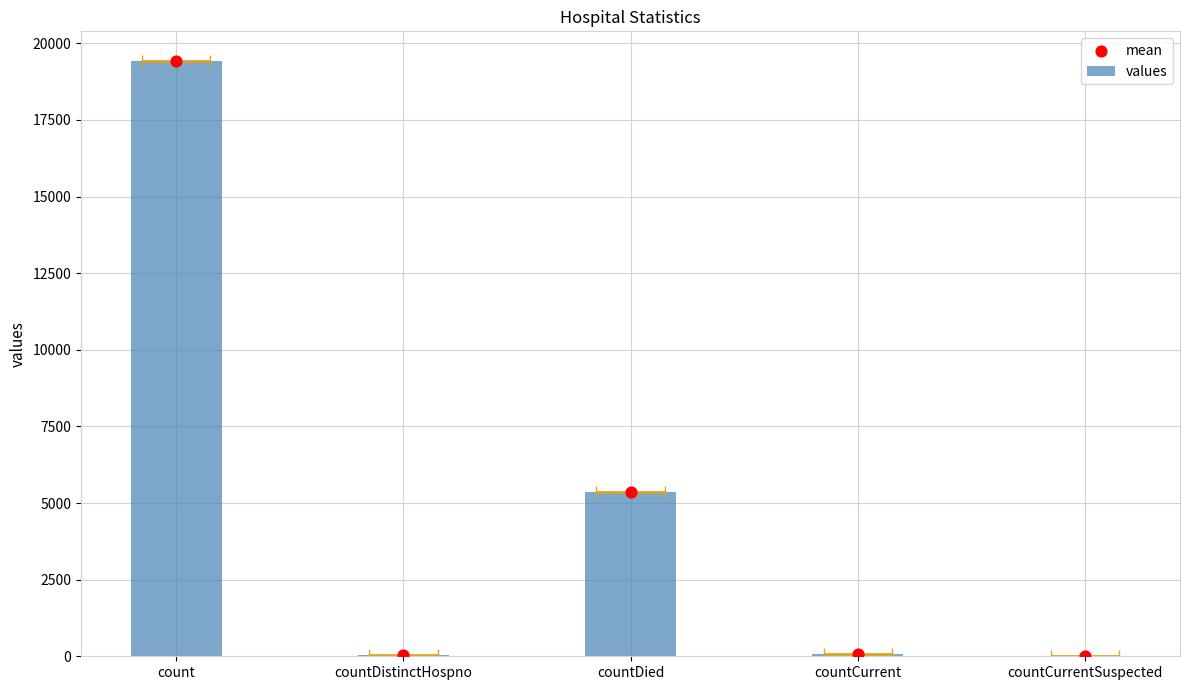

What is the total value across all series at count?

38840